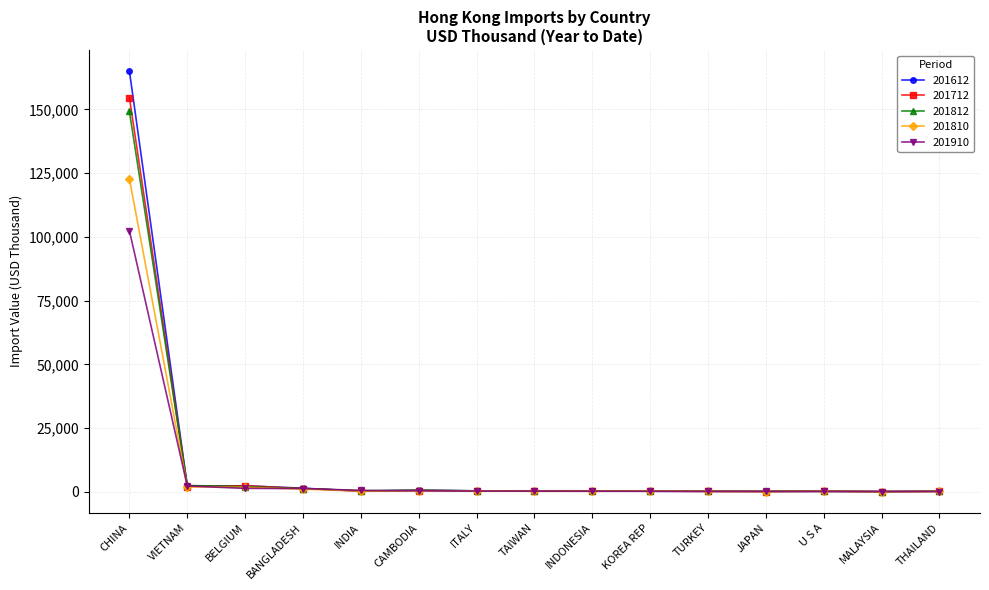

The 201712 series shows 217158.2 at CHINA. True or false?

False